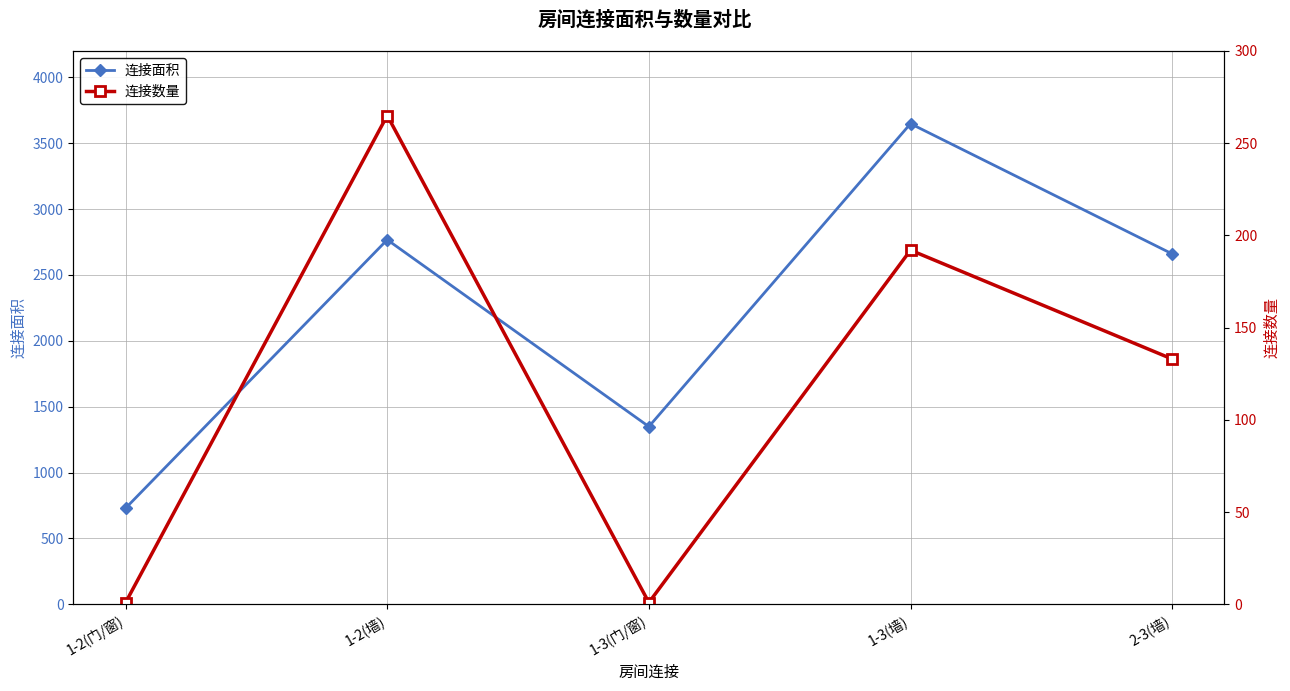

What is the difference between the maximum and minimum values in the 连接面积 series?

2918